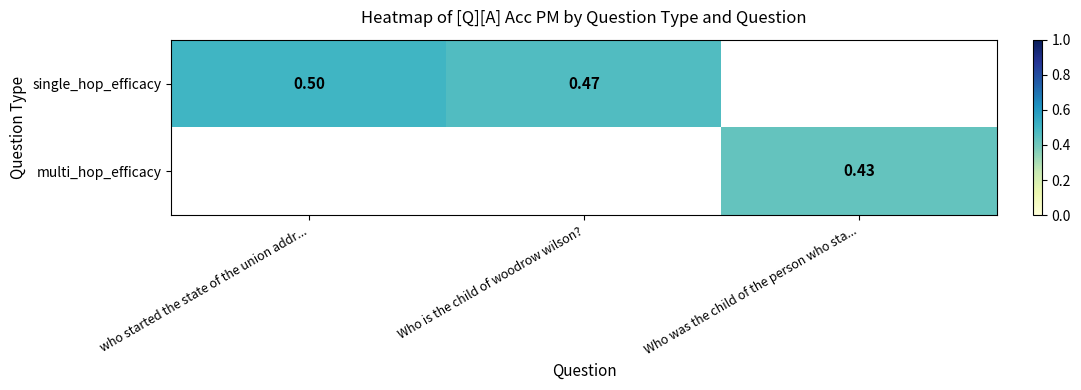

What is the maximum value for single_hop_efficacy?

0.5